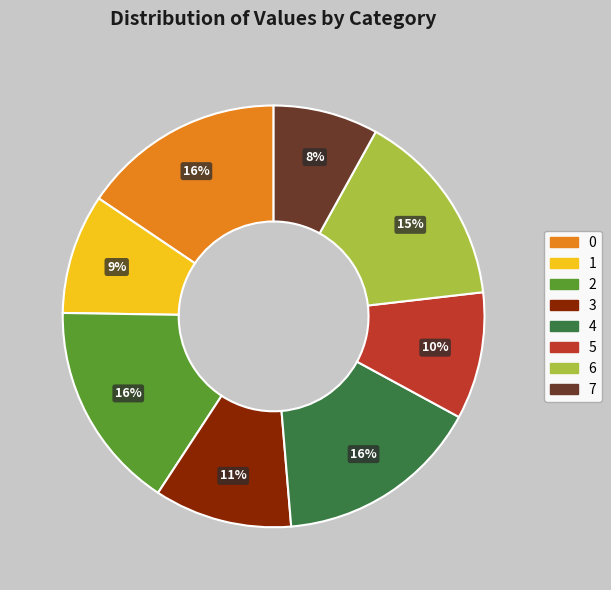

To the nearest percent, what is the difference between the largest and smallest slice percentages?

8%